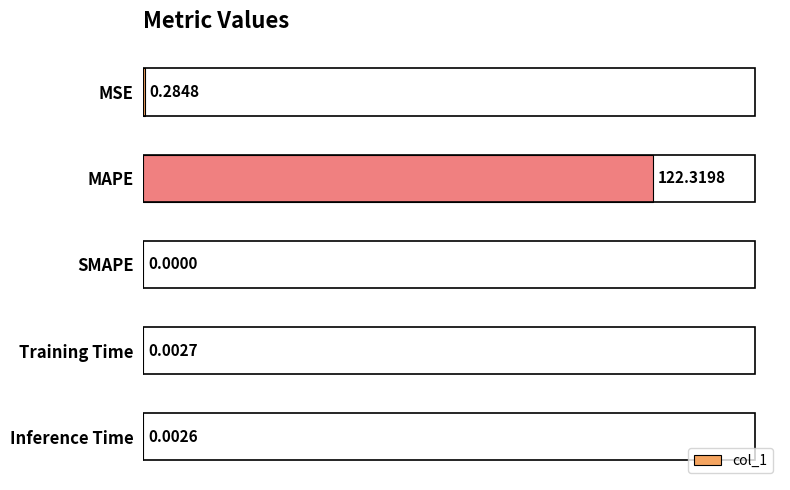

Are the bars horizontal?

Yes